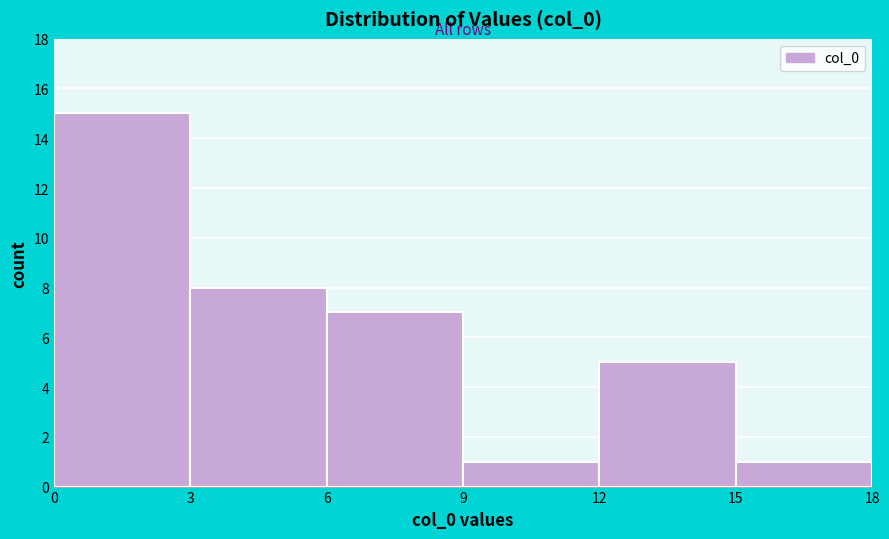

Reading left to right, transcribe this chart: for each bar, give the range it covers on the x-axis and its height. The values are not printed on the chart, so give them approximately, as read against the axis.

0 to 3: 15
3 to 6: 8
6 to 9: 7
9 to 12: 1
12 to 15: 5
15 to 18: 1